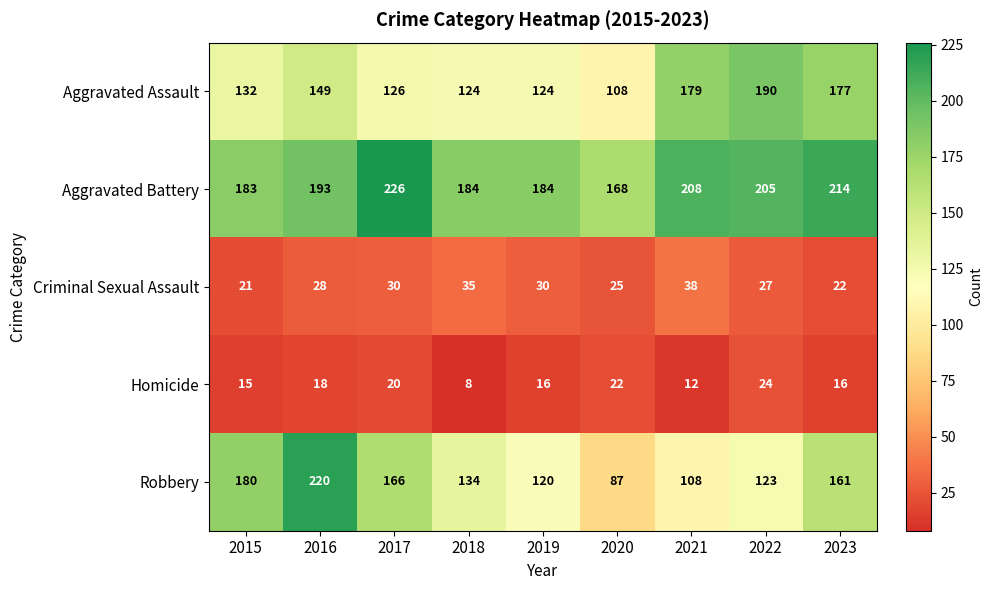

At which category is the sum across all series the highest?

2016